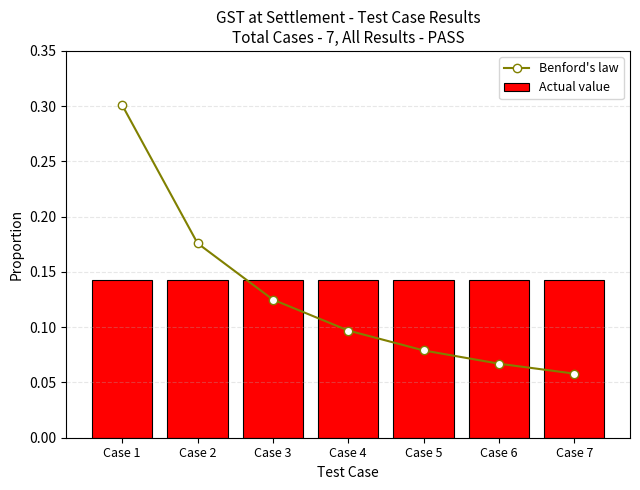

List the series in order of their peak value, highest first.

Benford's law, Actual value